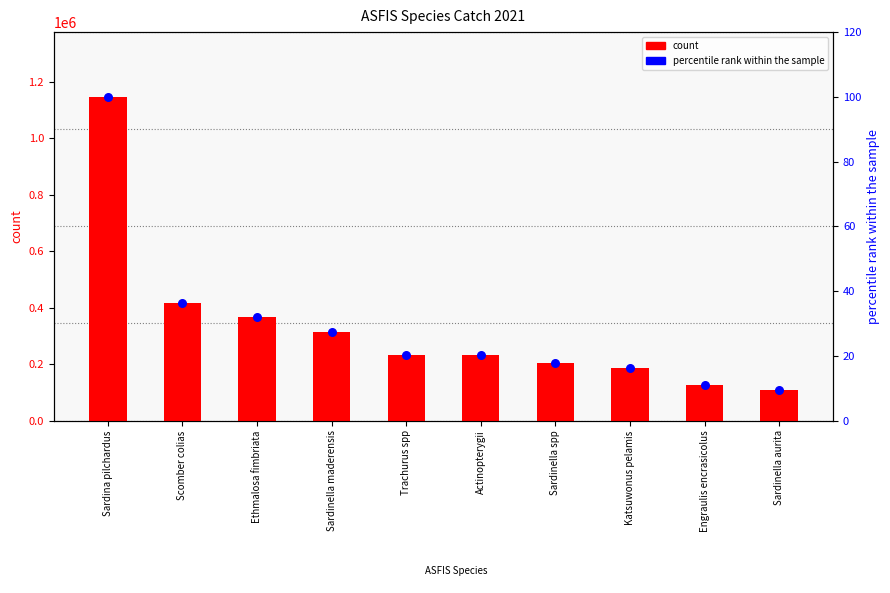

At how many categories does at least one series exceed 259795?

4